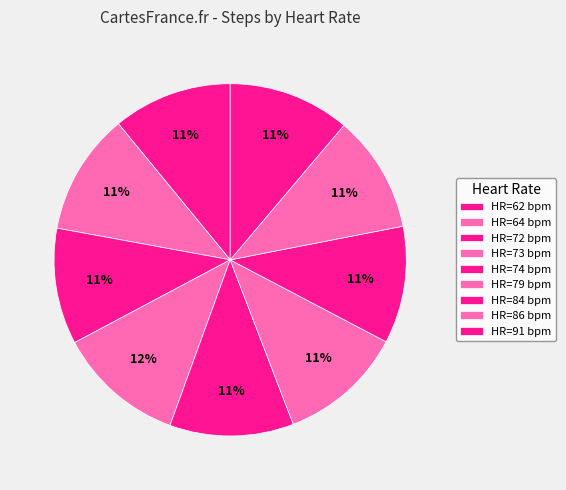

Is there a majority slice in this chart?

No